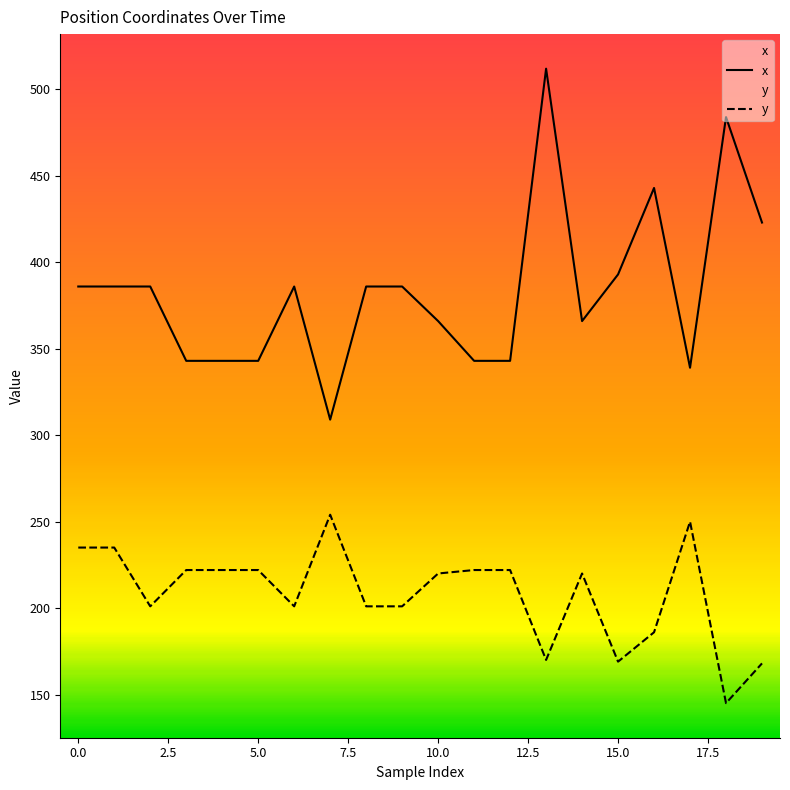

Reading right to left, list all the values displayed in this chart.

x: 423	484	339	443	393	366	512	343	343	366	386	386	309	386	343	343	343	386	386	386
y: 168	145	250	186	169	220	170	222	222	220	201	201	254	201	222	222	222	201	235	235